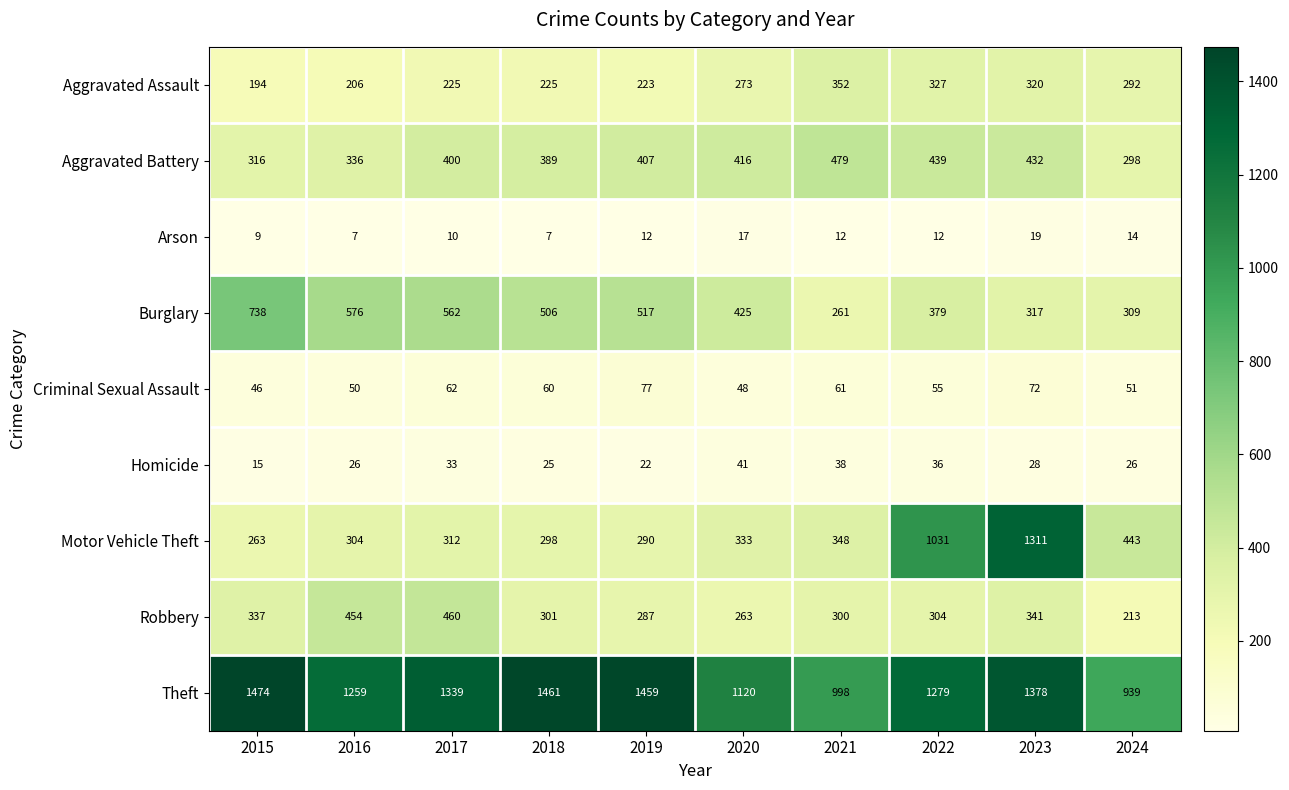

Which series changed the most between 2016 and 2021?

Burglary